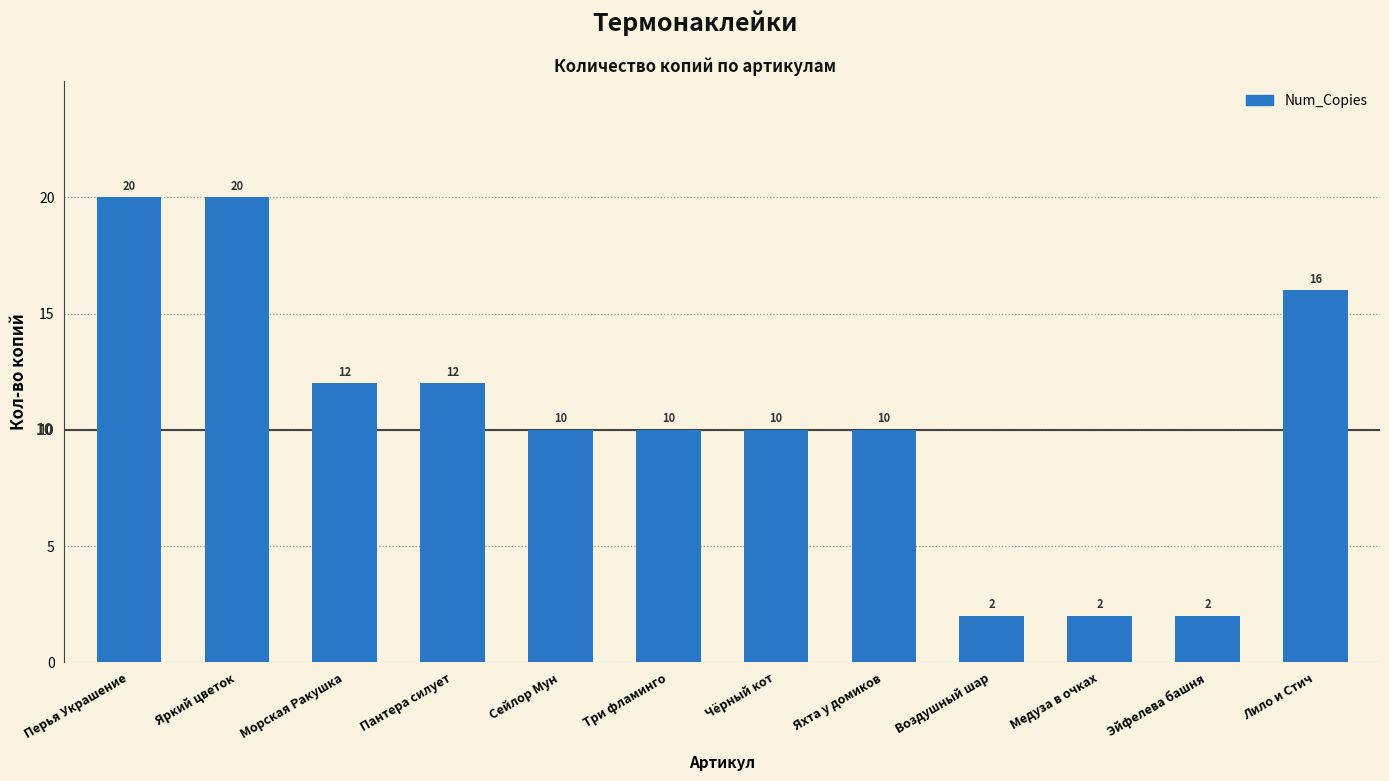

Is it true that the value at Эйфелева башня is 2?

True